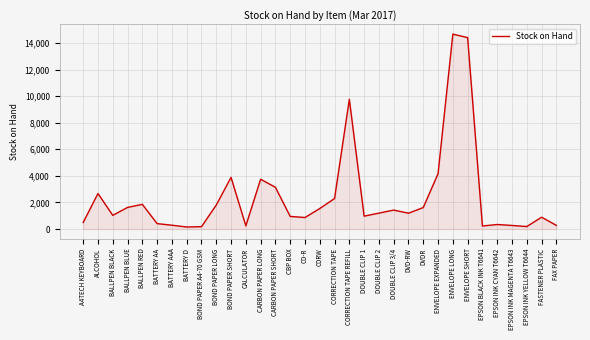

What is the sum of the values at A4TECH KEYBOARD and ENVELOPE EXPANDED?

4657